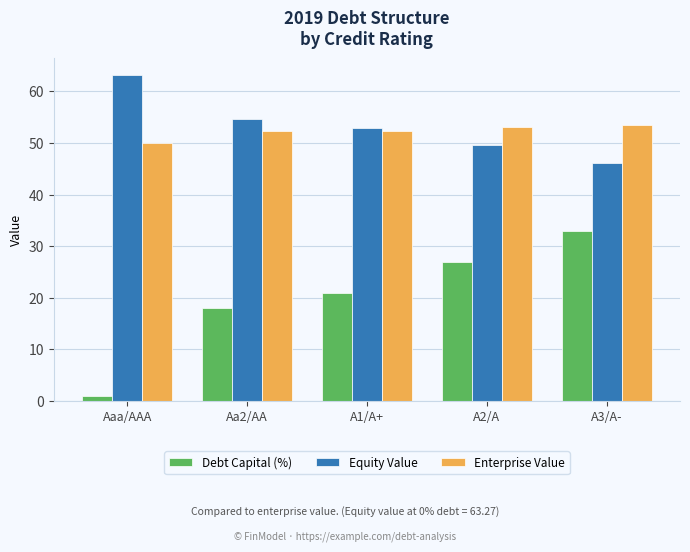

How many series are shown in this chart?

3